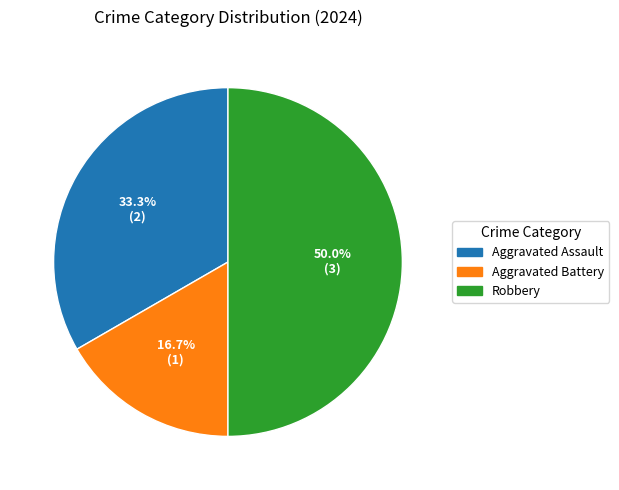

How many segments does this pie chart have?

3